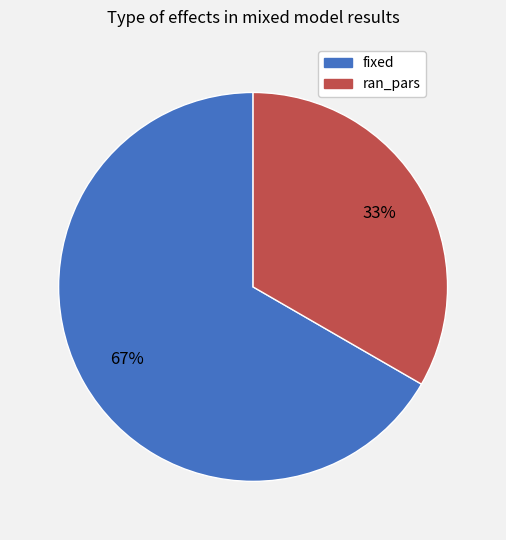

Is there any slice that represents more than half of the pie?

Yes